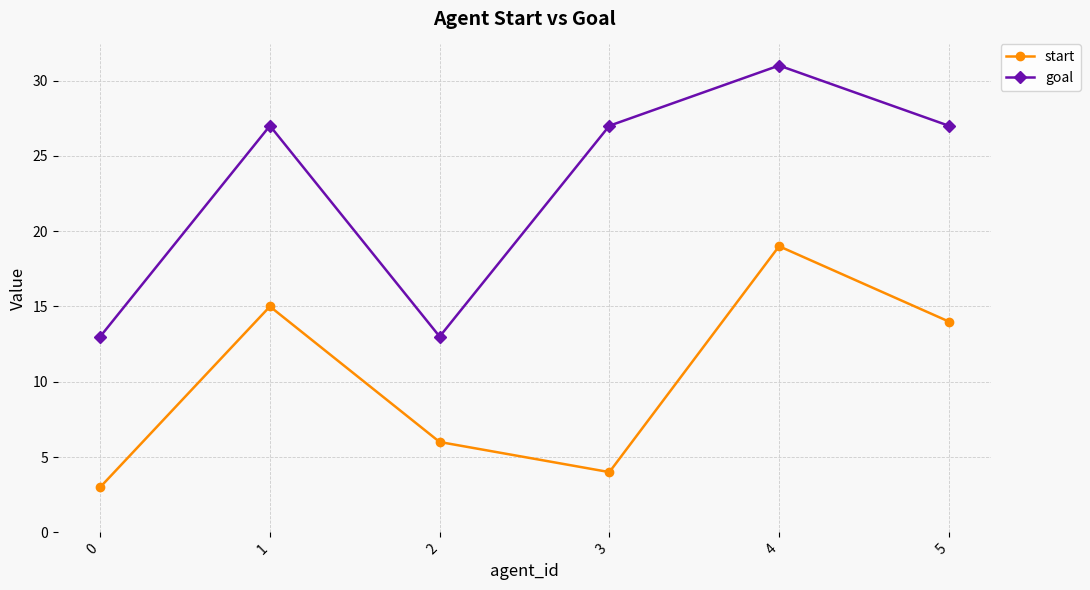

True or false: start and goal cross at least once.

False